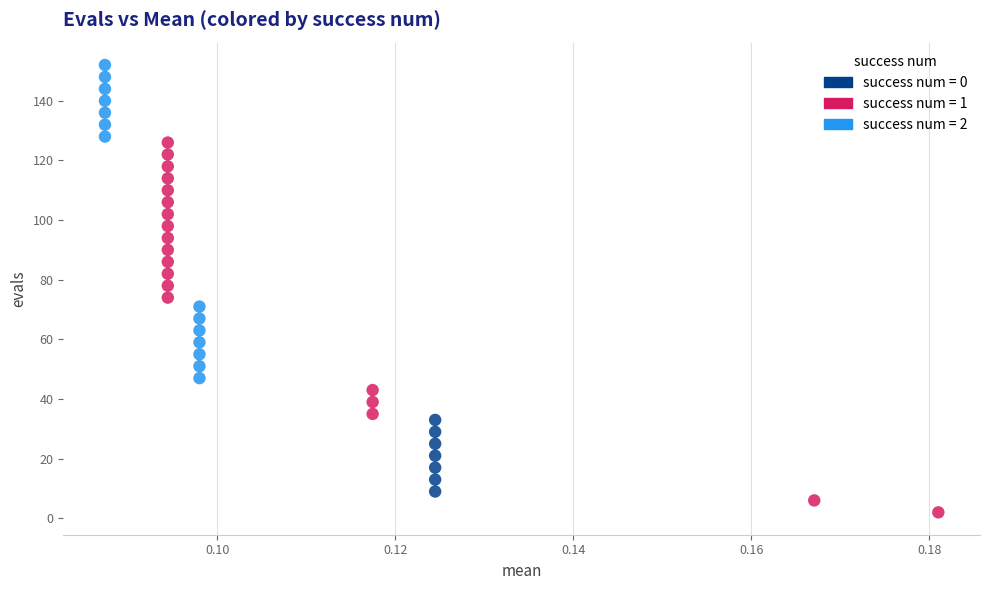

Which series has the largest Y range (max minus min)?

success num = 1